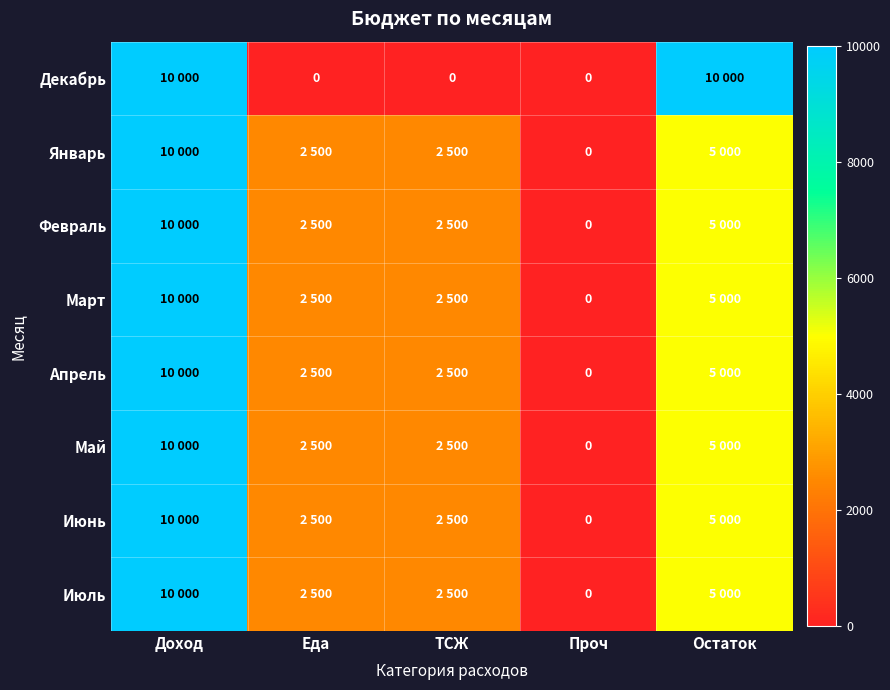

Which series has the largest range (max minus min)?

Декабрь